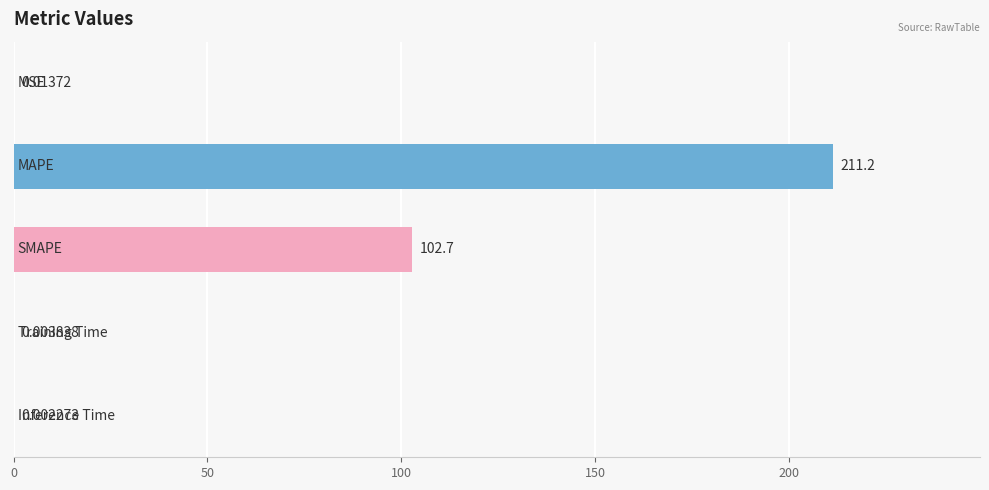

How many data points does each series have?

5